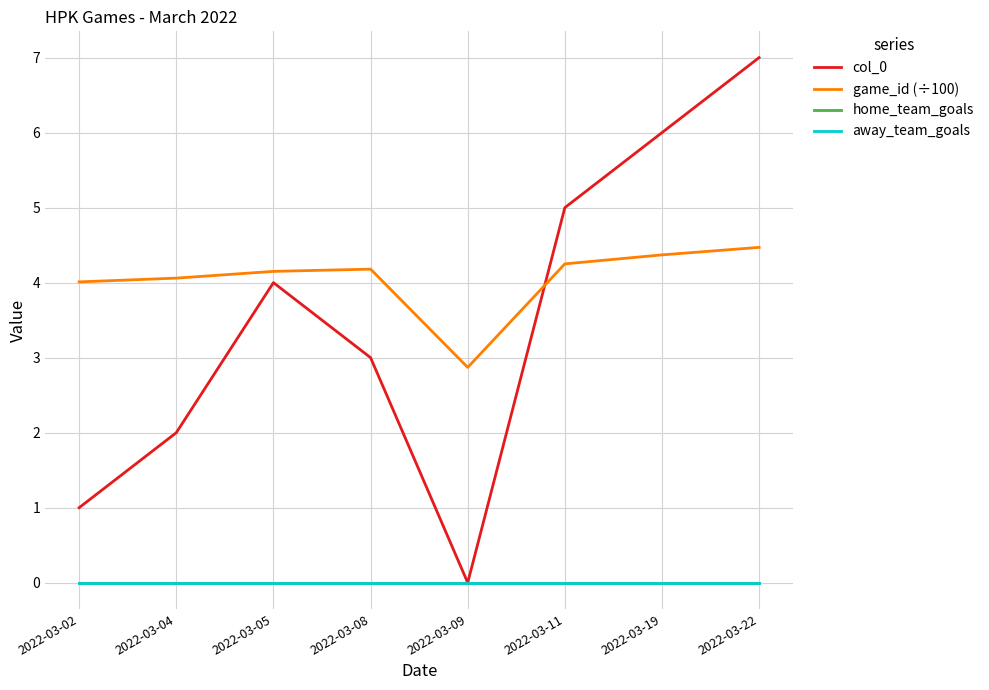

After their last crossing, which series has the higher values: game_id (÷100) or col_0?

col_0